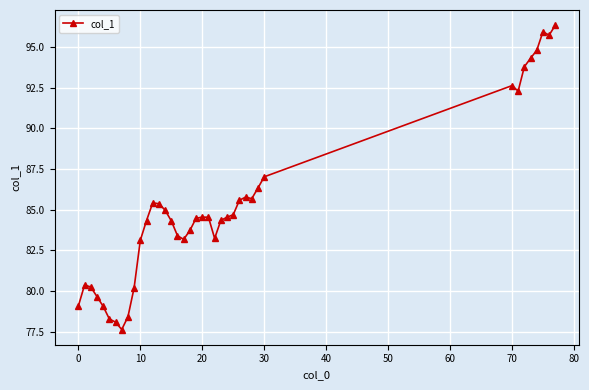

What is the smallest value displayed?

77.6